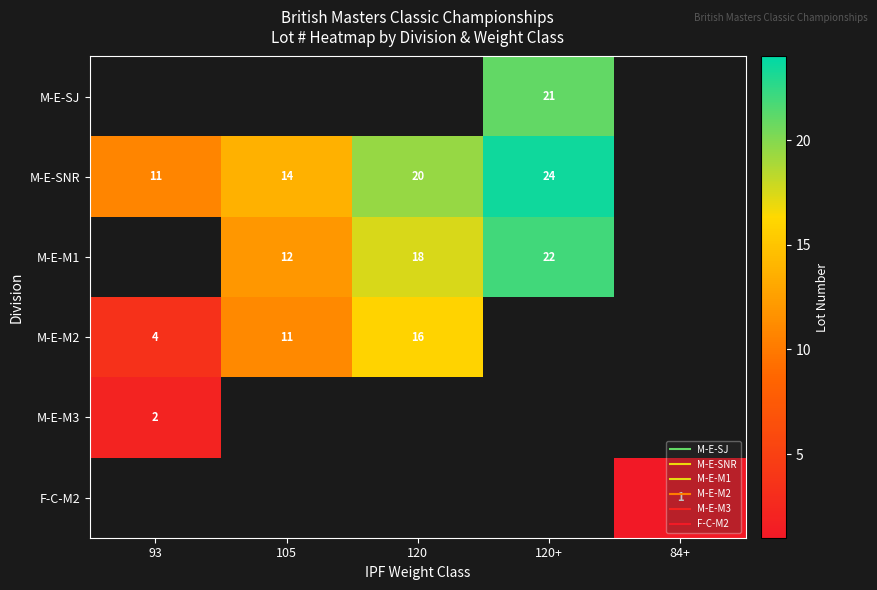

Which series has the widest spread of values?

M-E-SNR